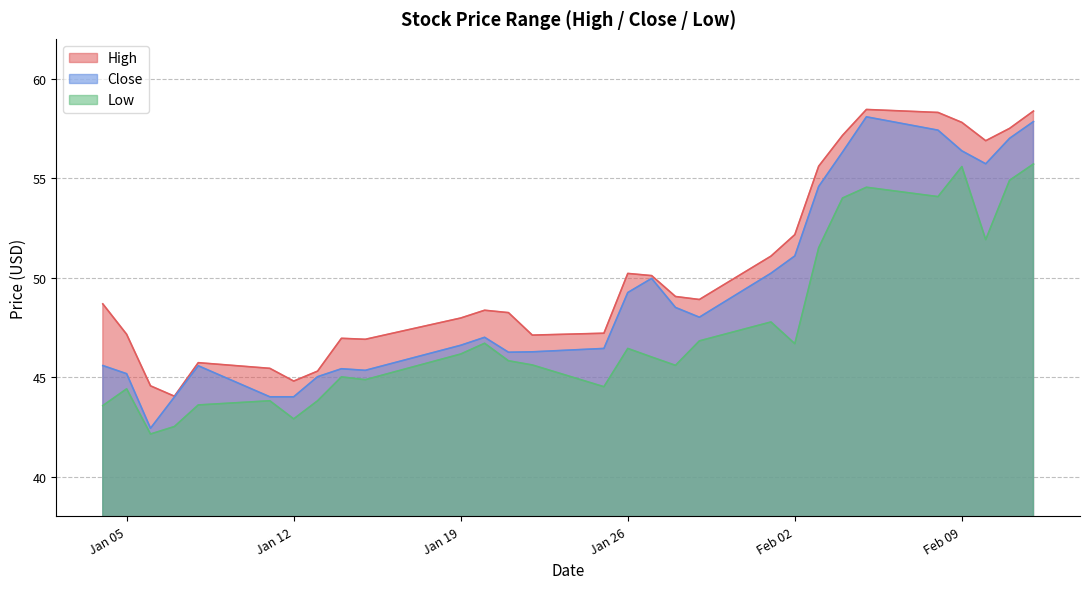

What is the total value across all series at 2021-01-08?

134.9